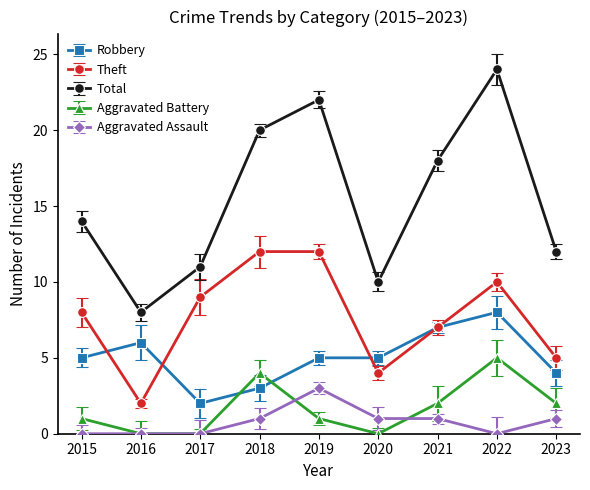

True or false: Aggravated Assault and Robbery cross at least once.

False